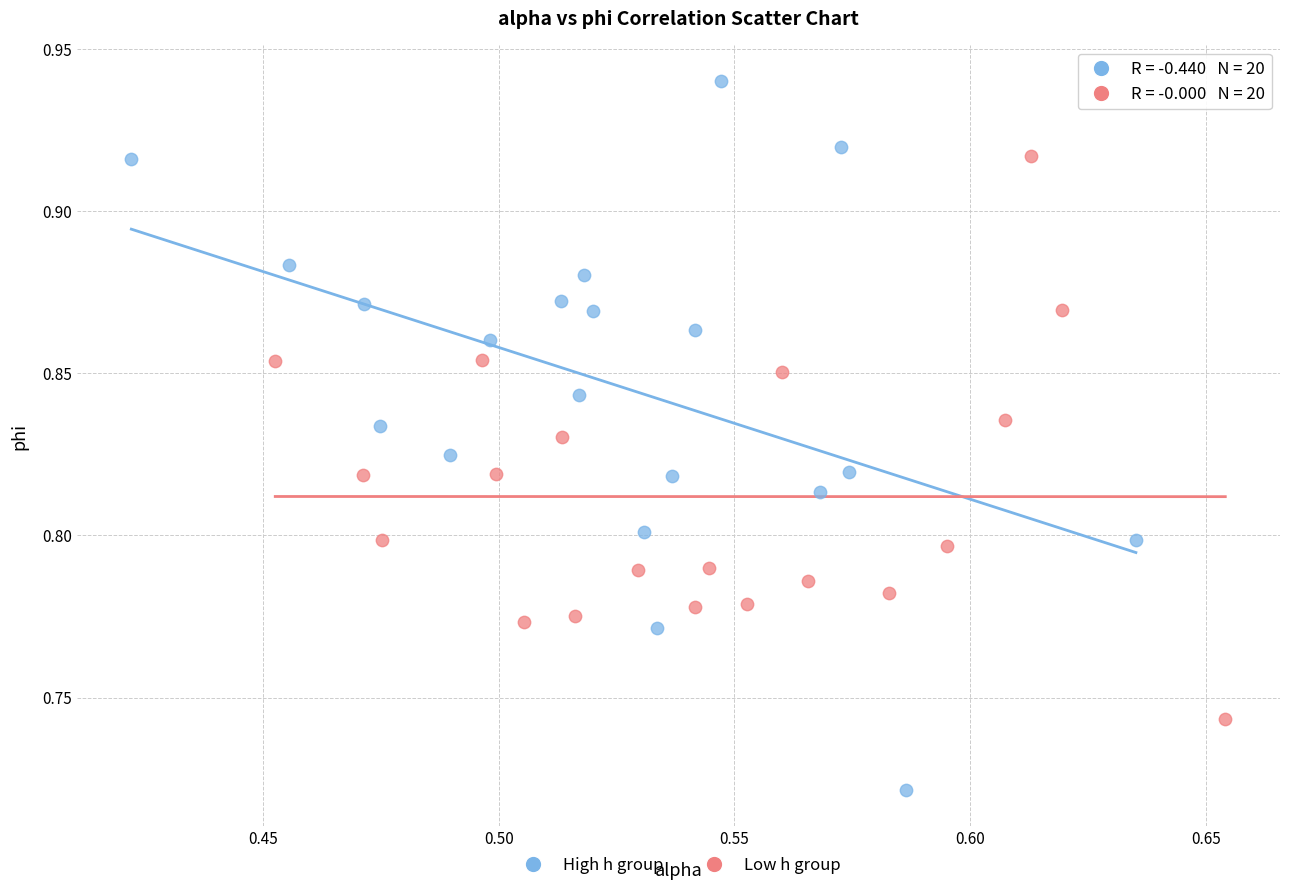

Which series has the widest spread of Y values?

High h group